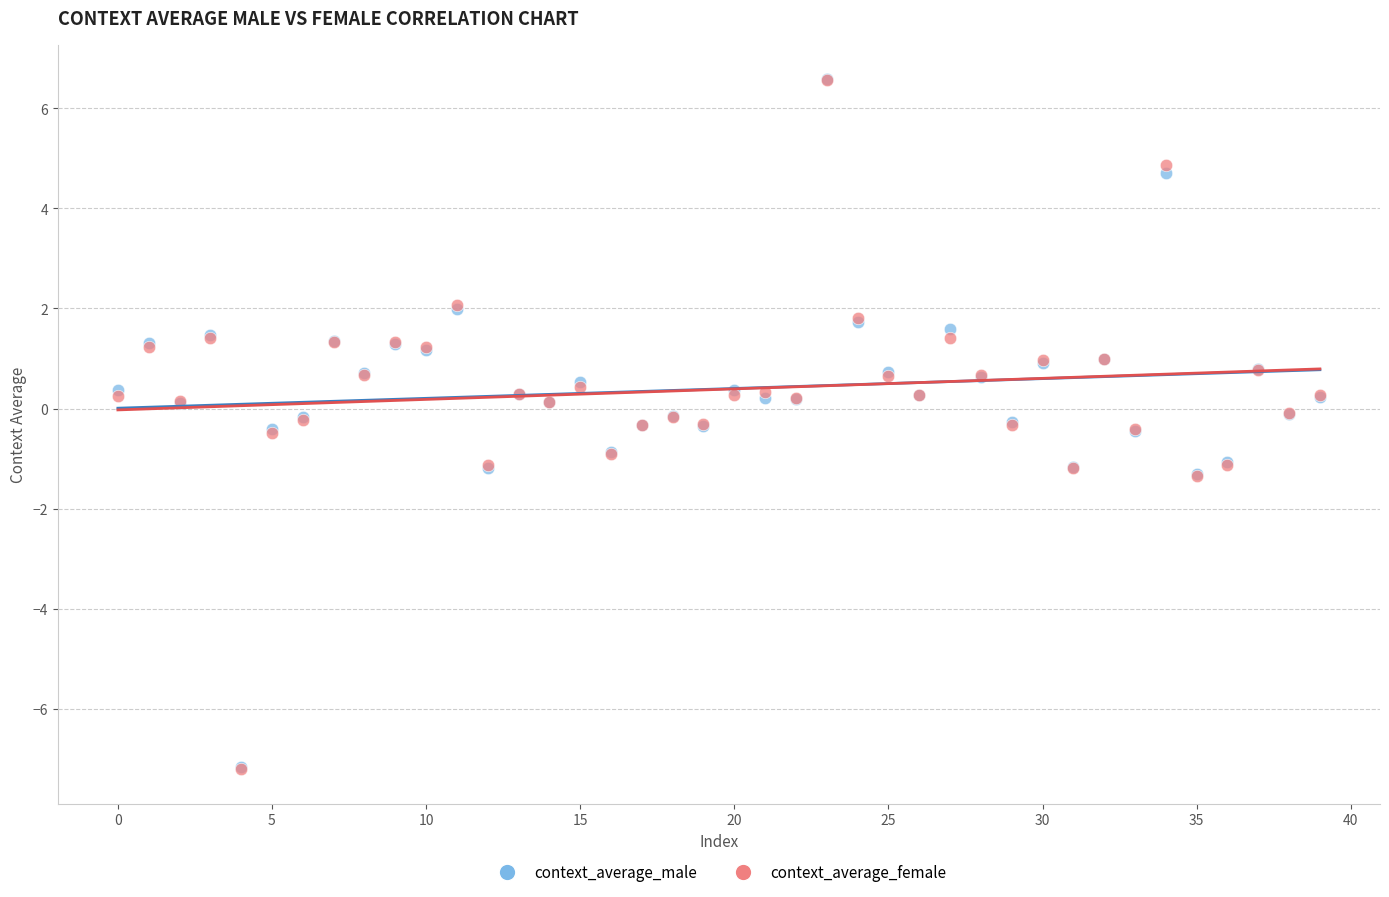

What are all the series names shown in the legend?

context_average_male, context_average_female